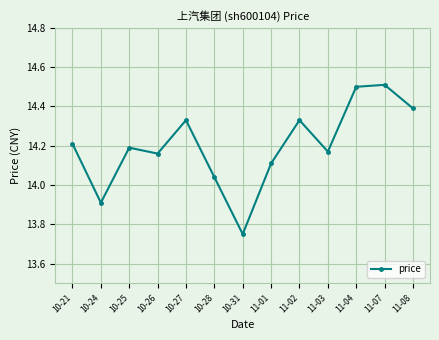

Does the chart have visible grid lines?

Yes